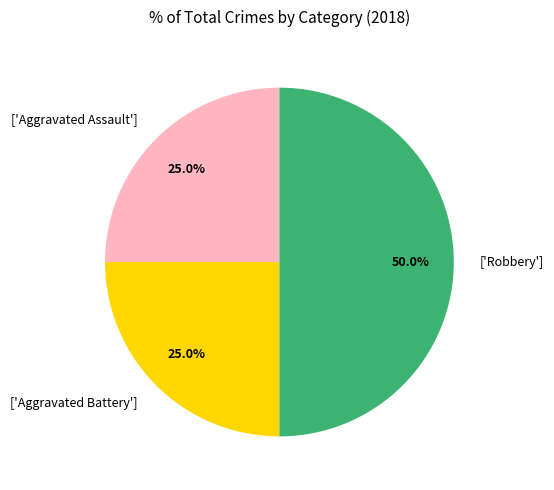

How many segments does this pie chart have?

3